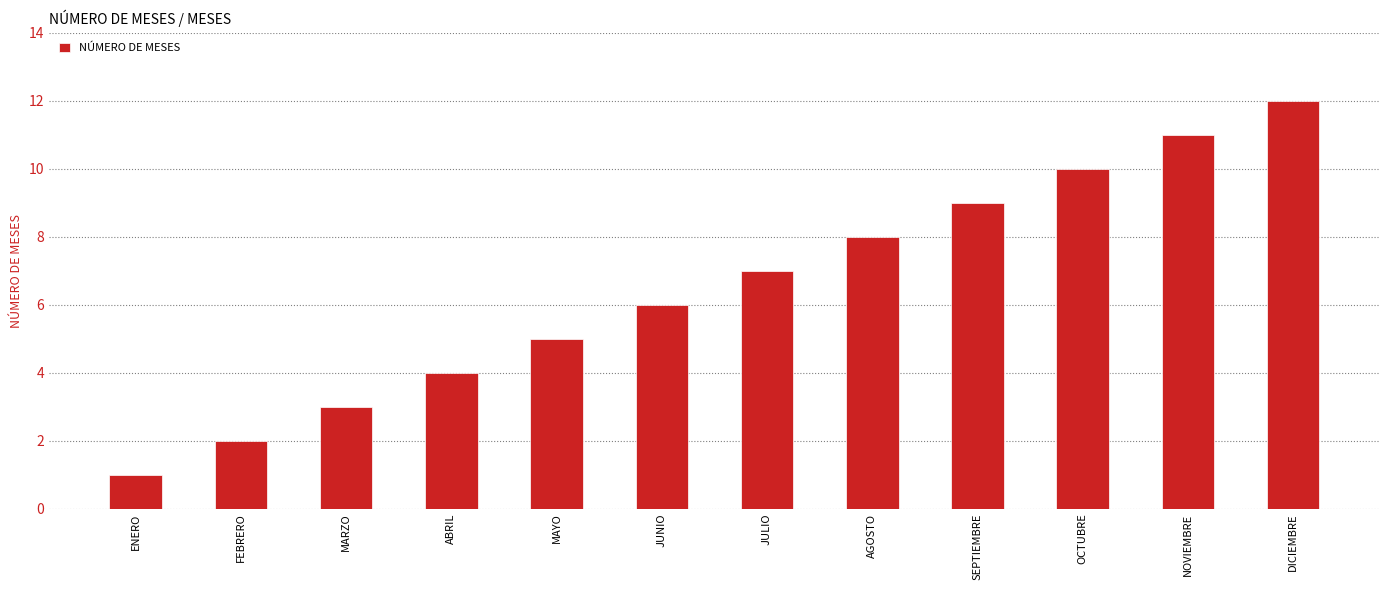

What is the change in value from FEBRERO to DICIEMBRE?

+10